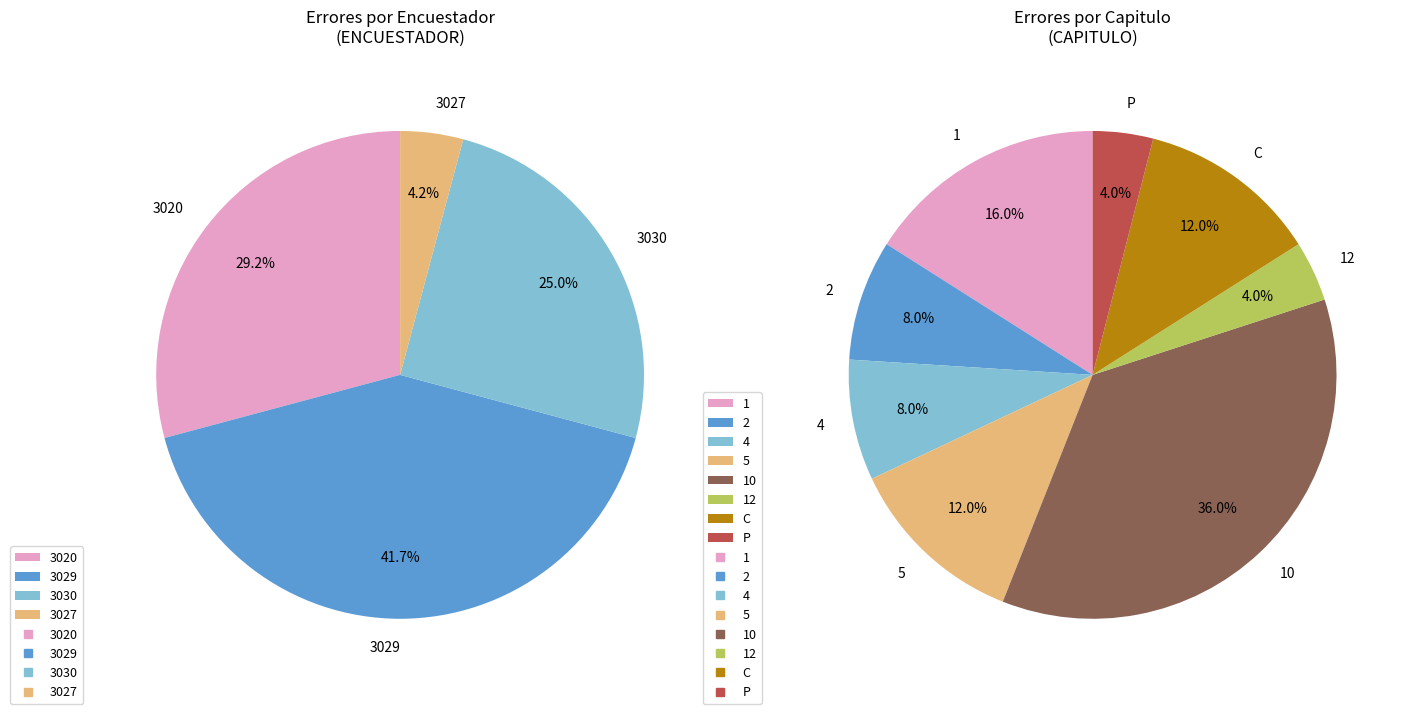

Which has a higher value, 3020 or 3027?

3020